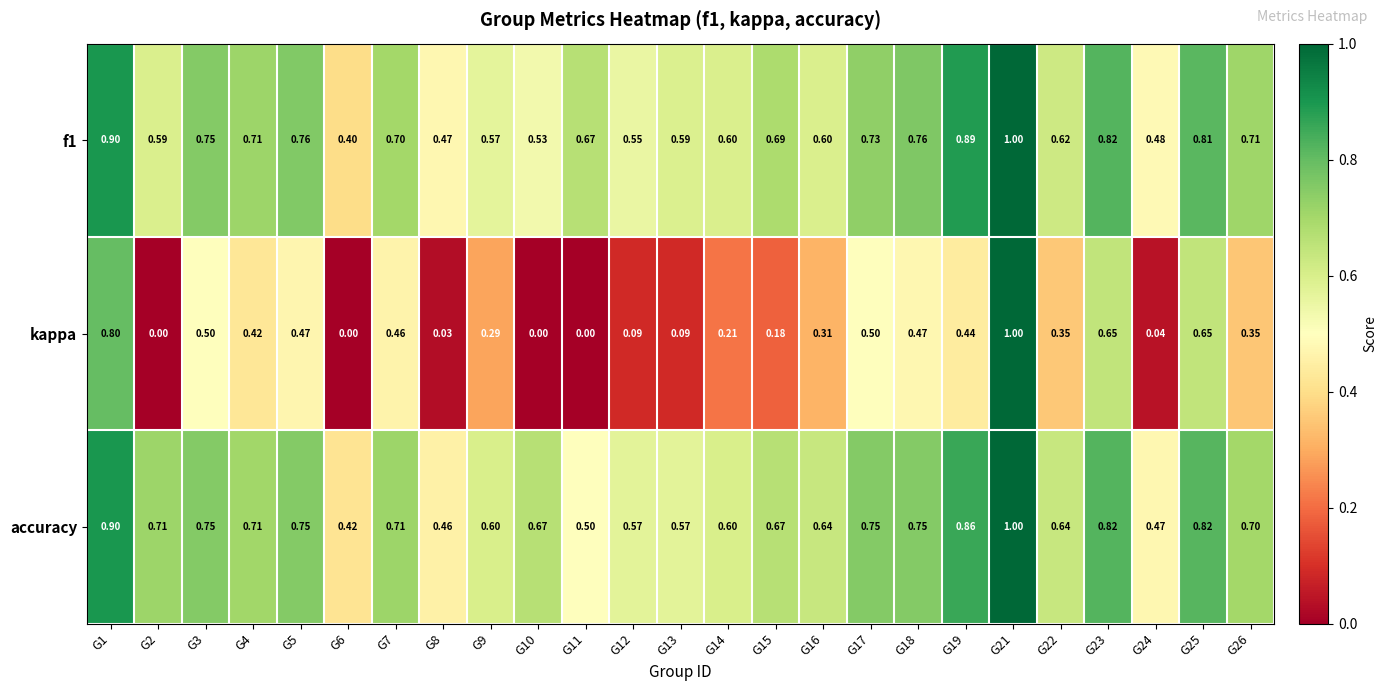

Which series has the largest total across all categories?

accuracy